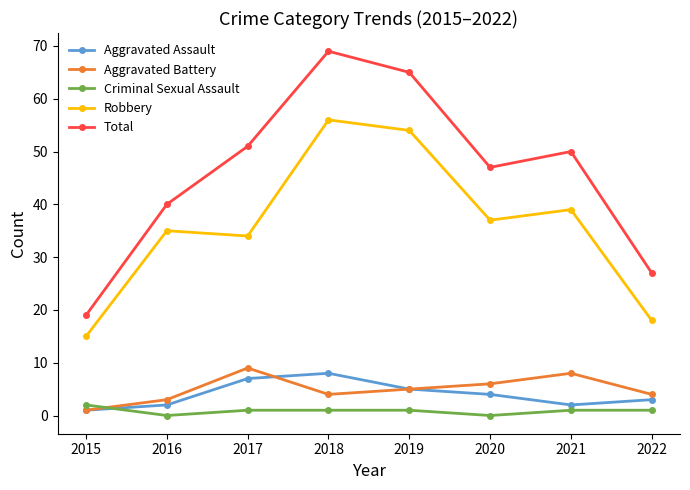

Reading left to right, what are all the values shown in this chart?

Aggravated Assault: 1	2	7	8	5	4	2	3
Aggravated Battery: 1	3	9	4	5	6	8	4
Criminal Sexual Assault: 2	0	1	1	1	0	1	1
Robbery: 15	35	34	56	54	37	39	18
Total: 19	40	51	69	65	47	50	27